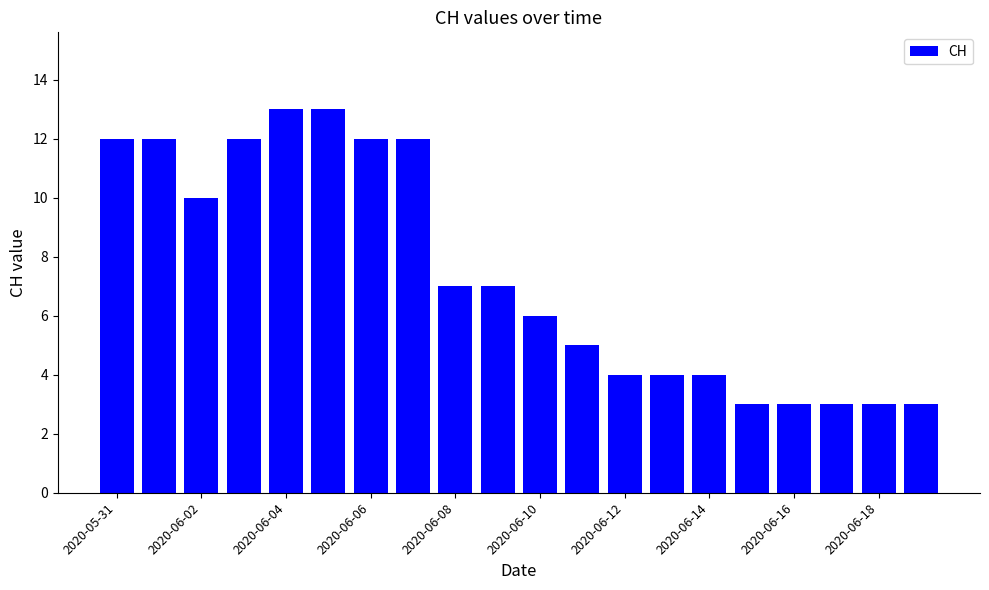

Reading left to right, list all the values displayed in this chart.

12	12	10	12	13	13	12	12	7	7	6	5	4	4	4	3	3	3	3	3